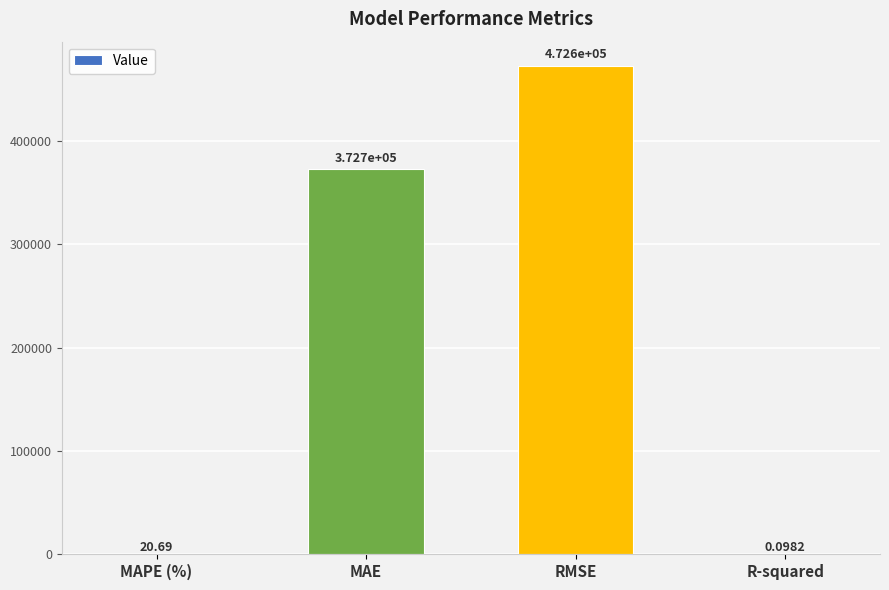

At which label is the value closest to 236299?

MAE